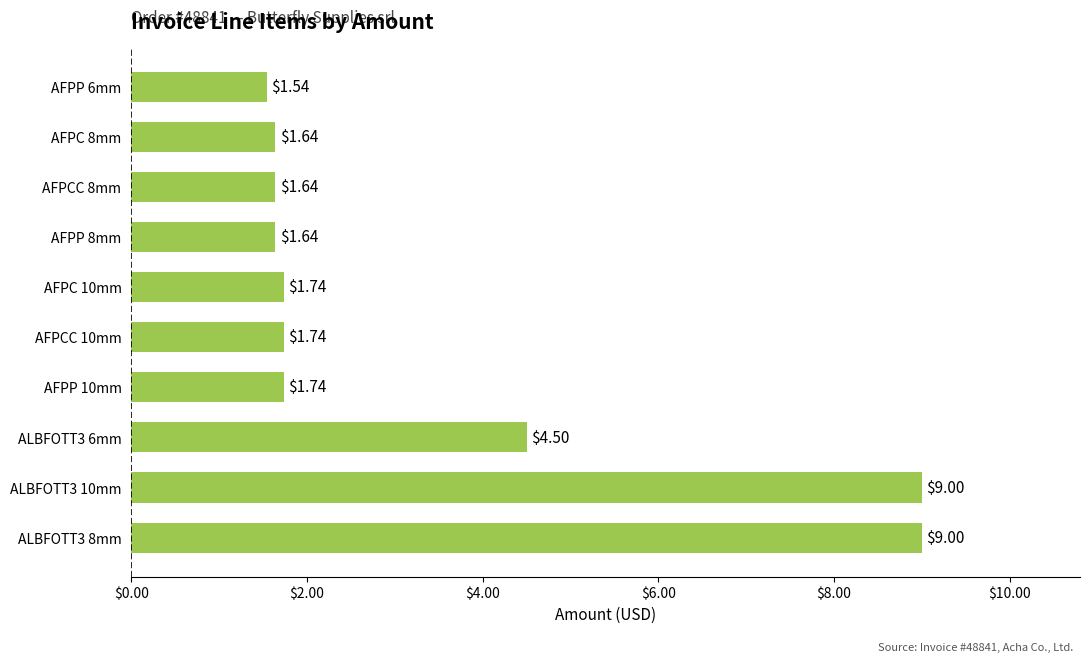

How many bars are there in total?

10